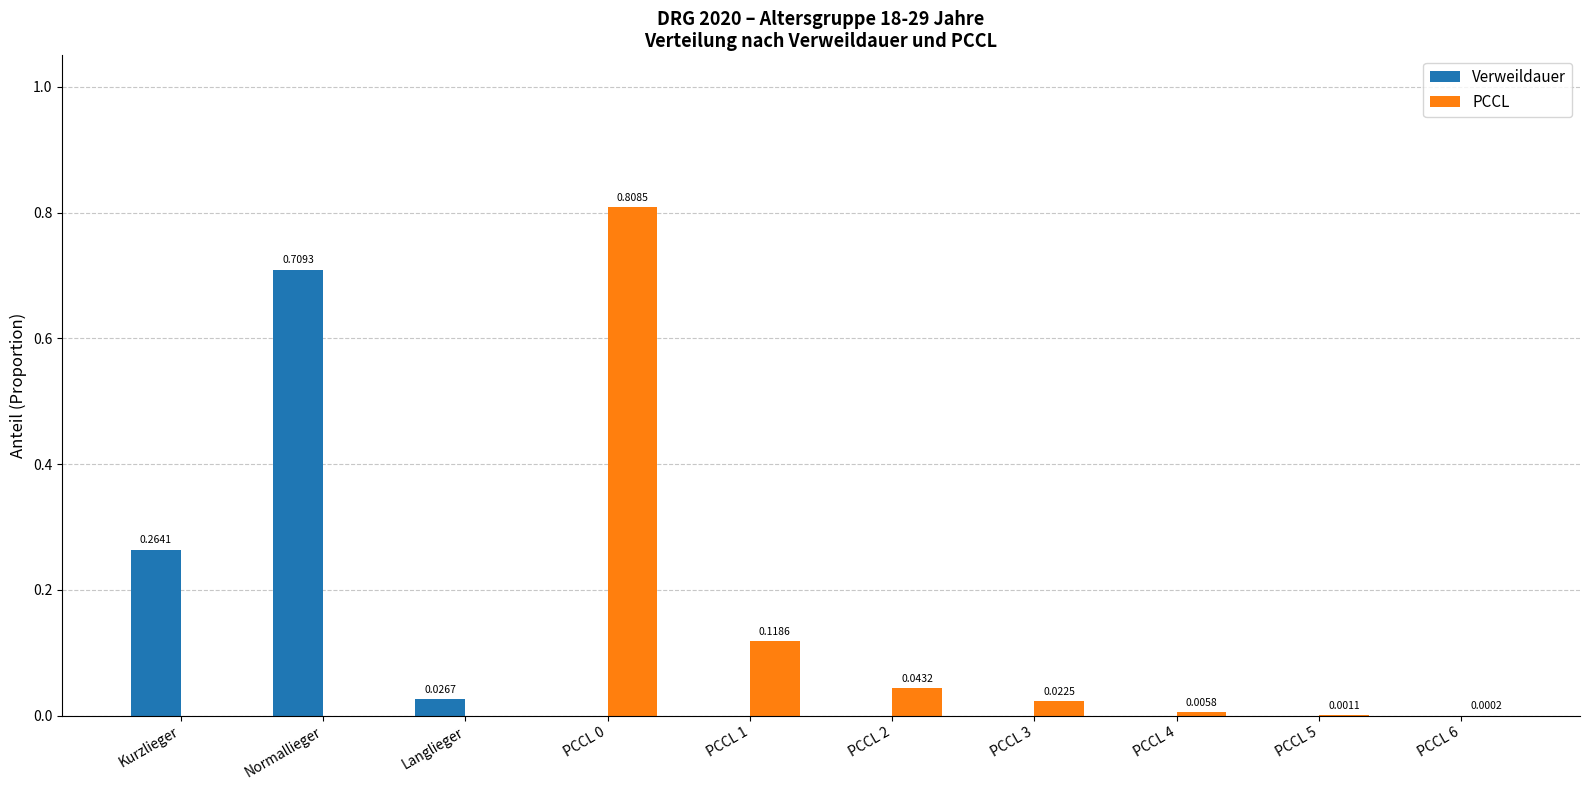

Is the value of Verweildauer at PCCL 0 greater than the value of PCCL at PCCL 1?

No